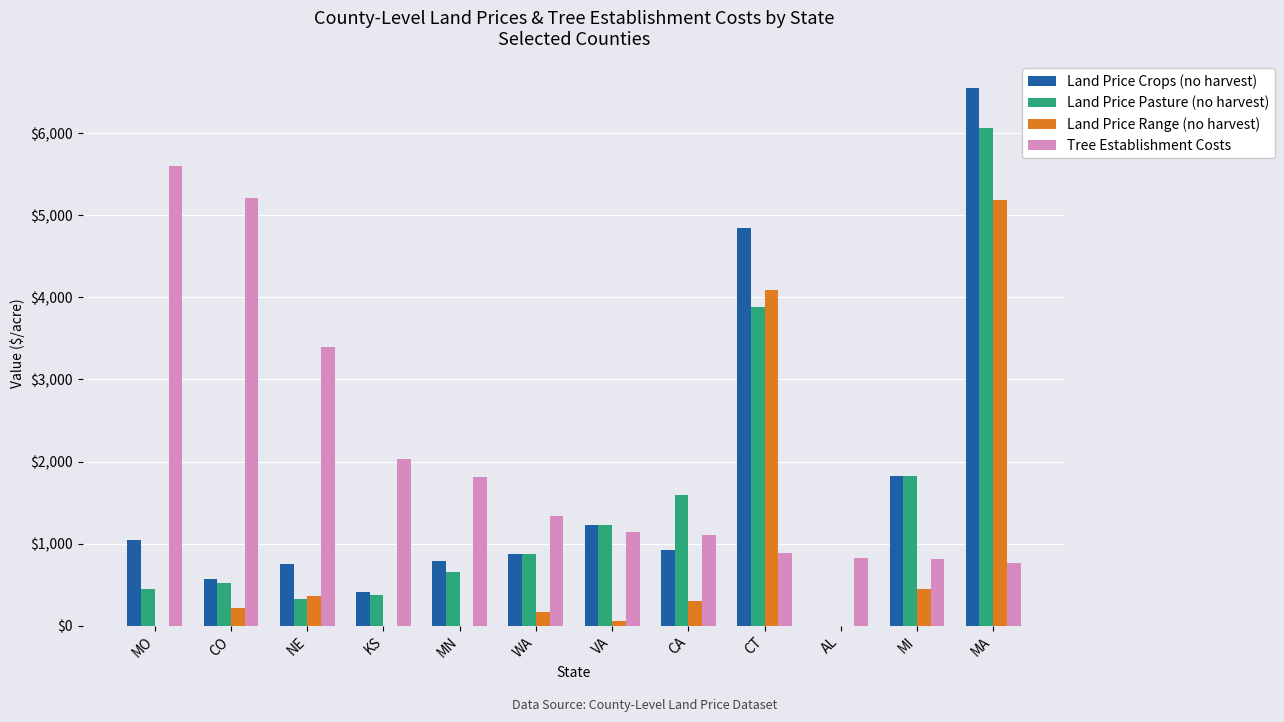

How many series are shown in this chart?

4